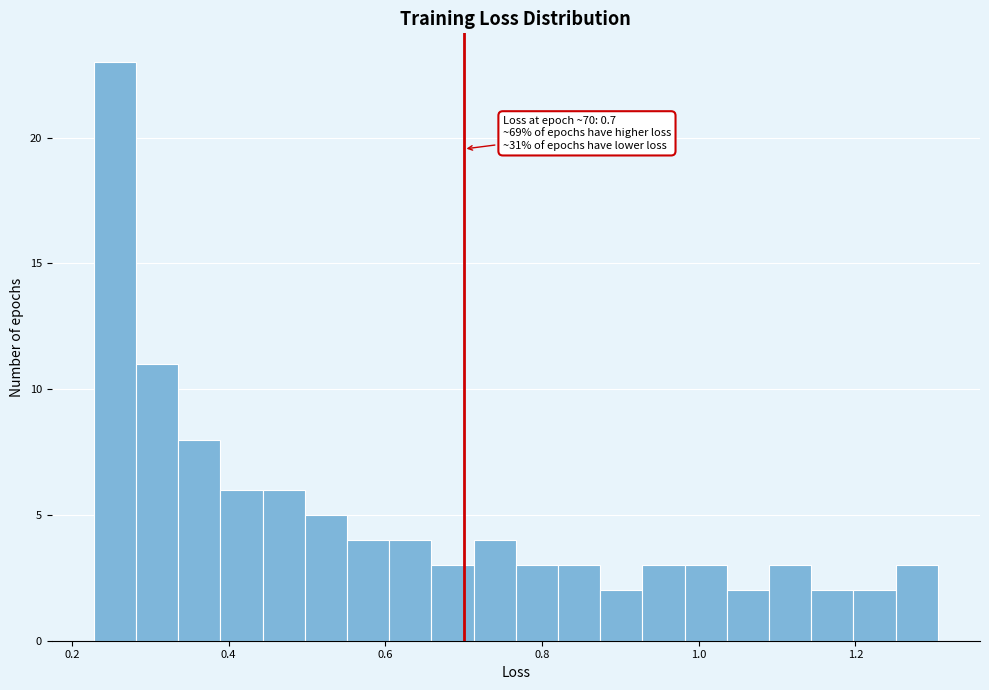

Read against the x-axis, roughly where is the centre of the tallest bar?

0.26